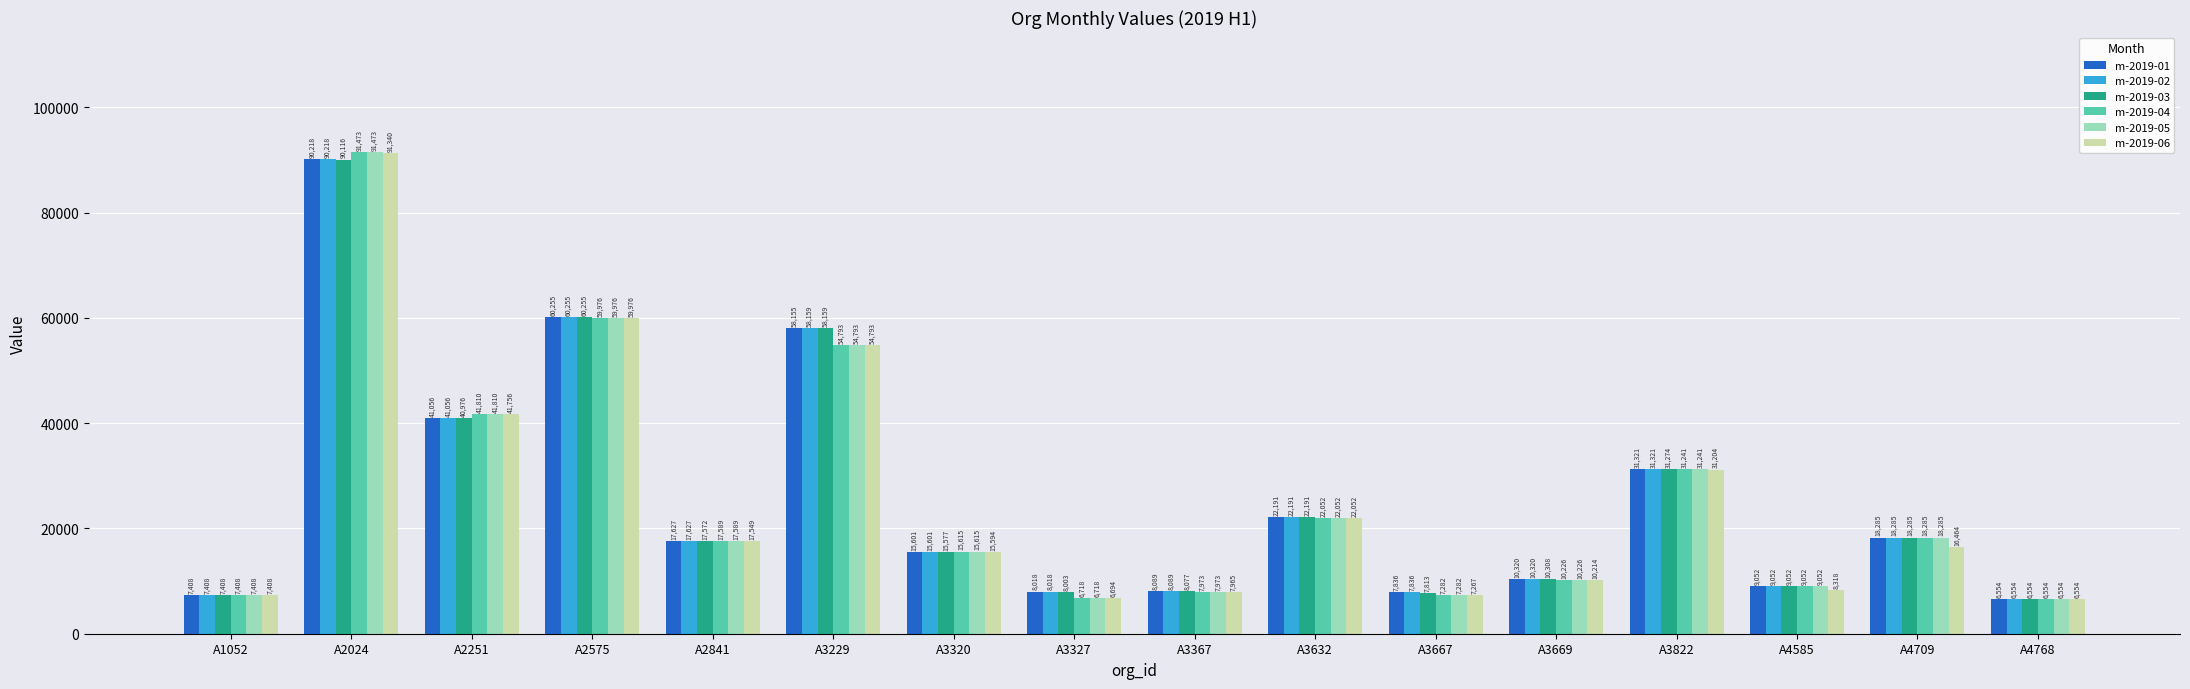

At which label does m-2019-04 reach its peak?

A2024